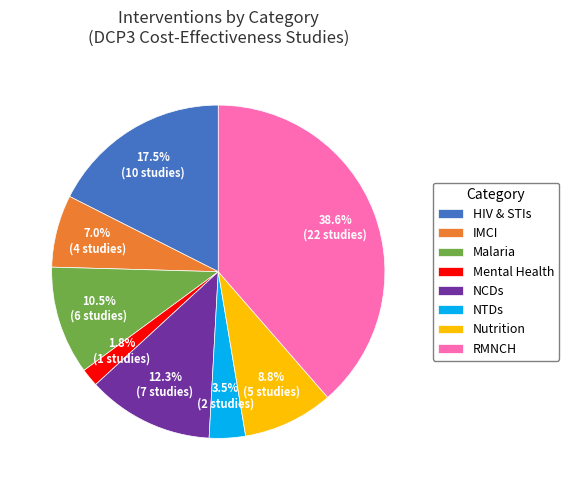

Which slice is the largest?

RMNCH